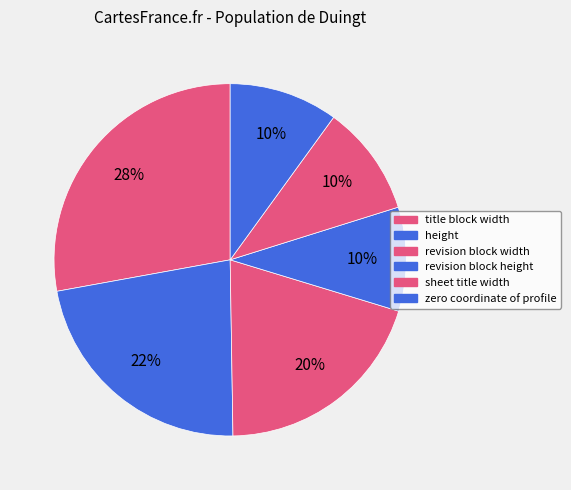

Count the number of slices in the pie.

6